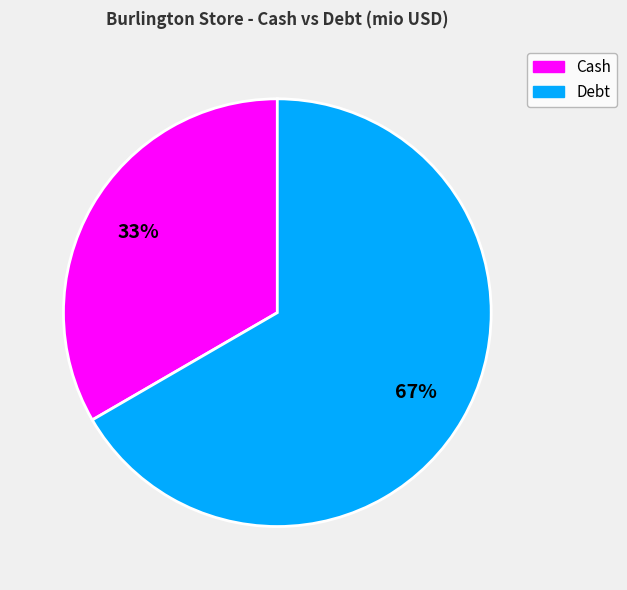

Which category accounts for the majority?

Debt